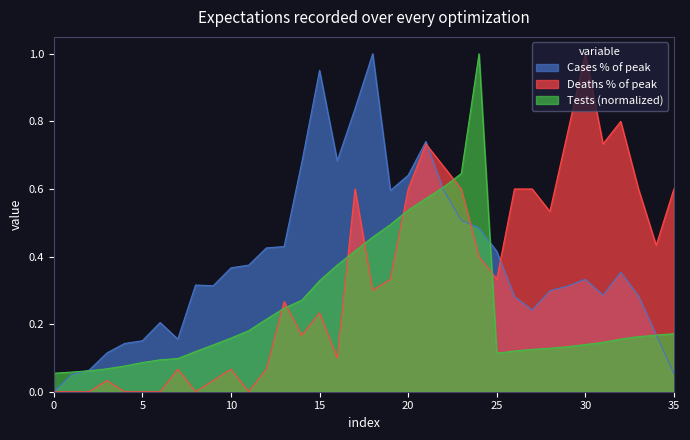

Which series has the largest total across all categories?

Cases % of peak